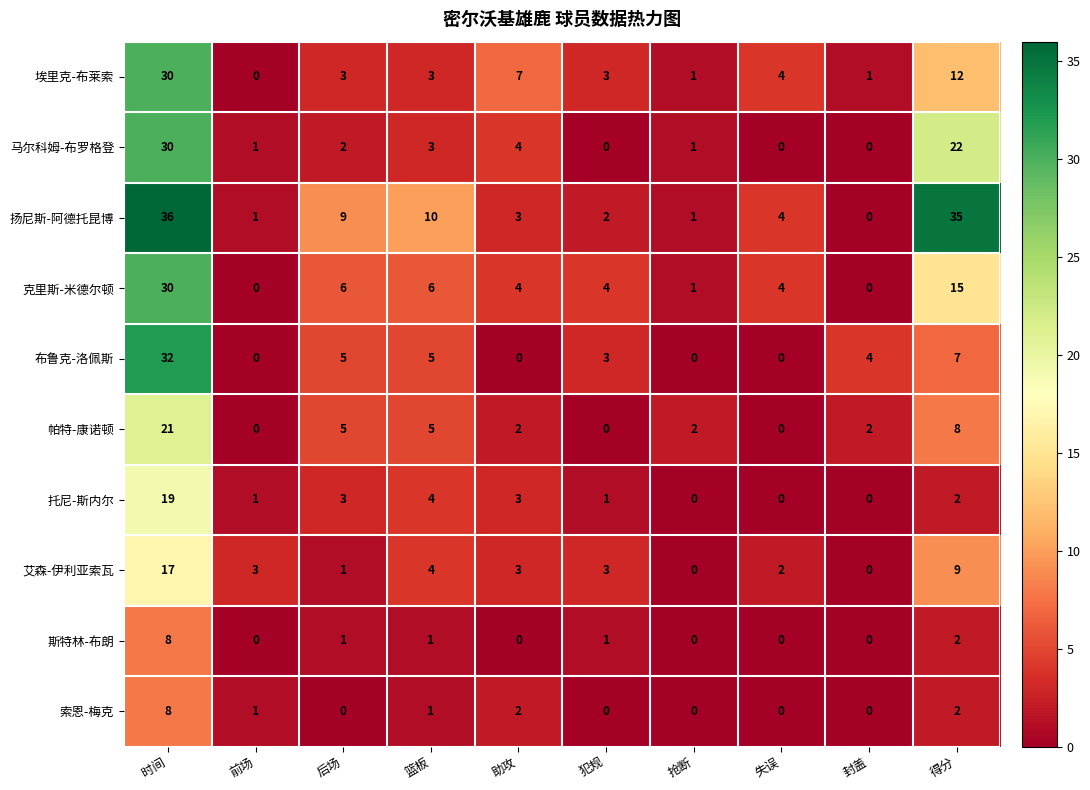

At which category is the sum across all series the highest?

时间